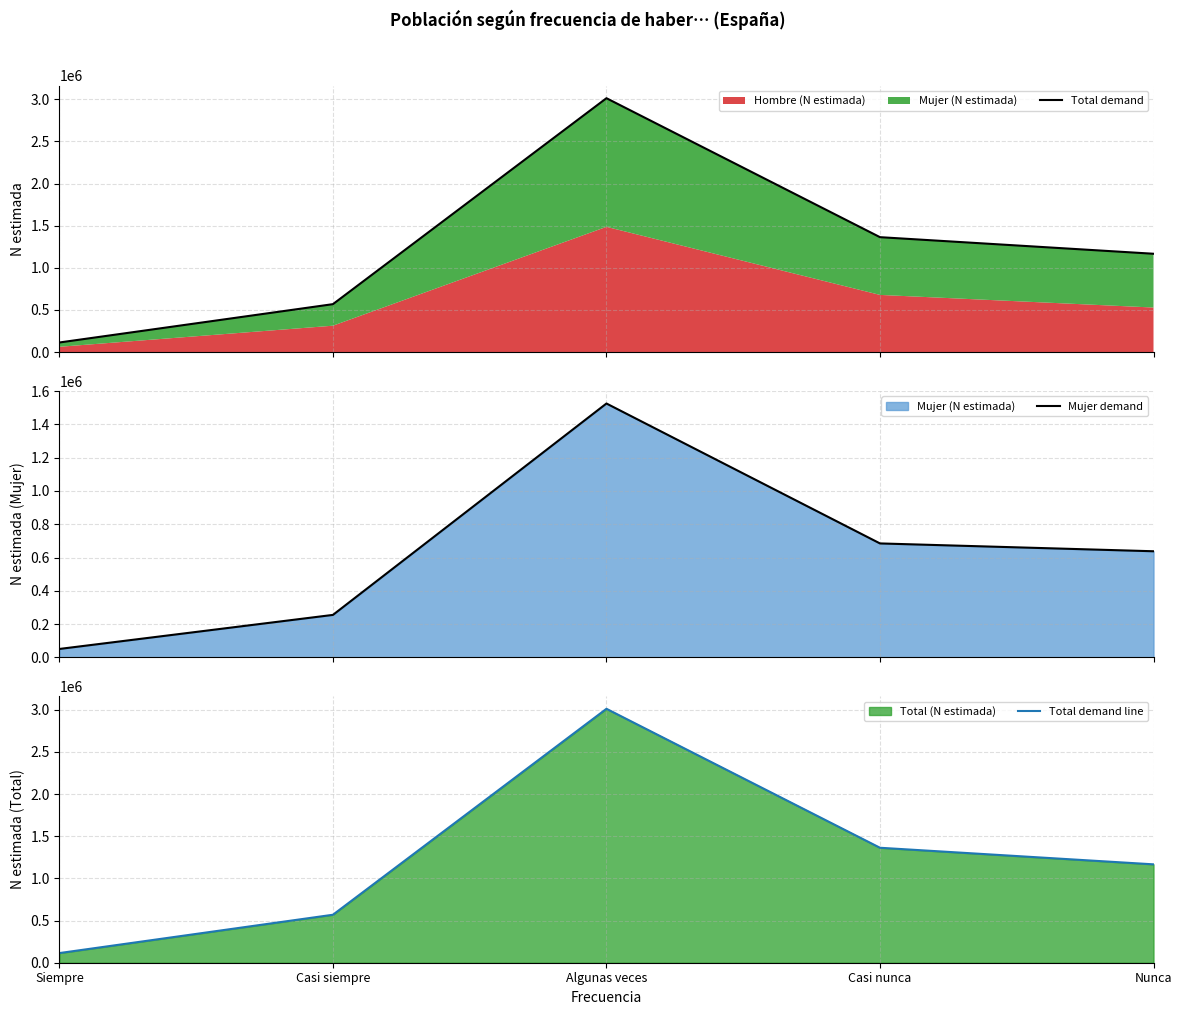

Which series changed the most between Siempre and Algunas veces?

Total demand